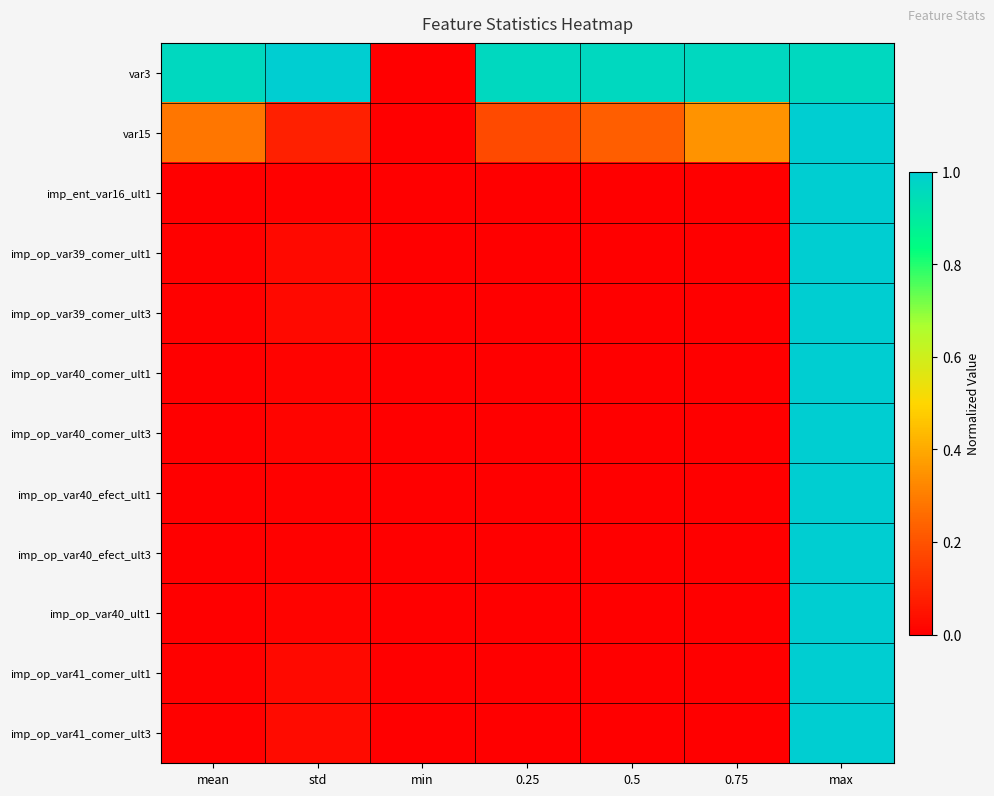

Between 0.5 and max, which is larger?

max